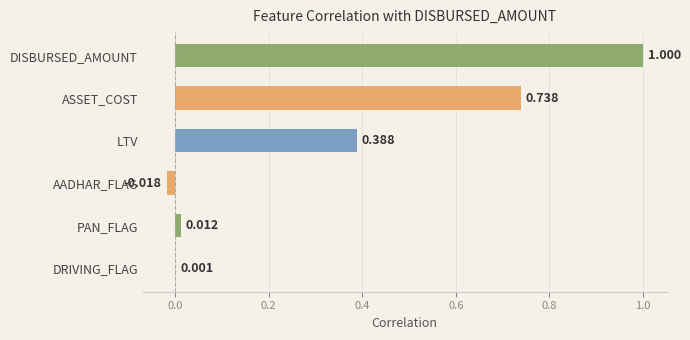

Which category has the highest value across all series?

DISBURSED_AMOUNT